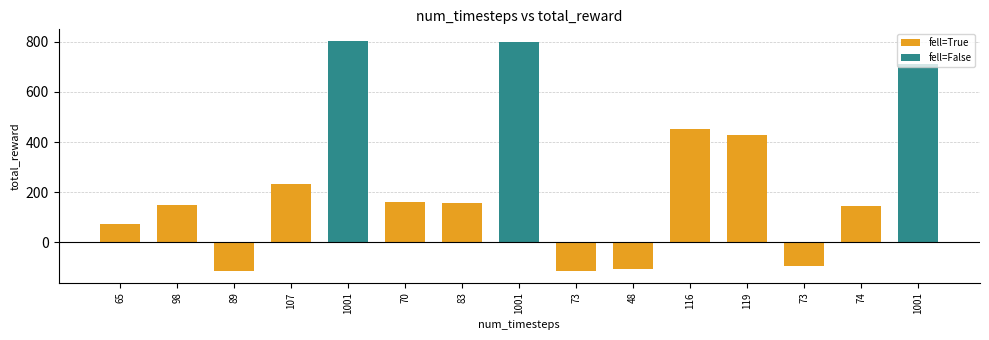

What is the approximate value at 116?

452.2